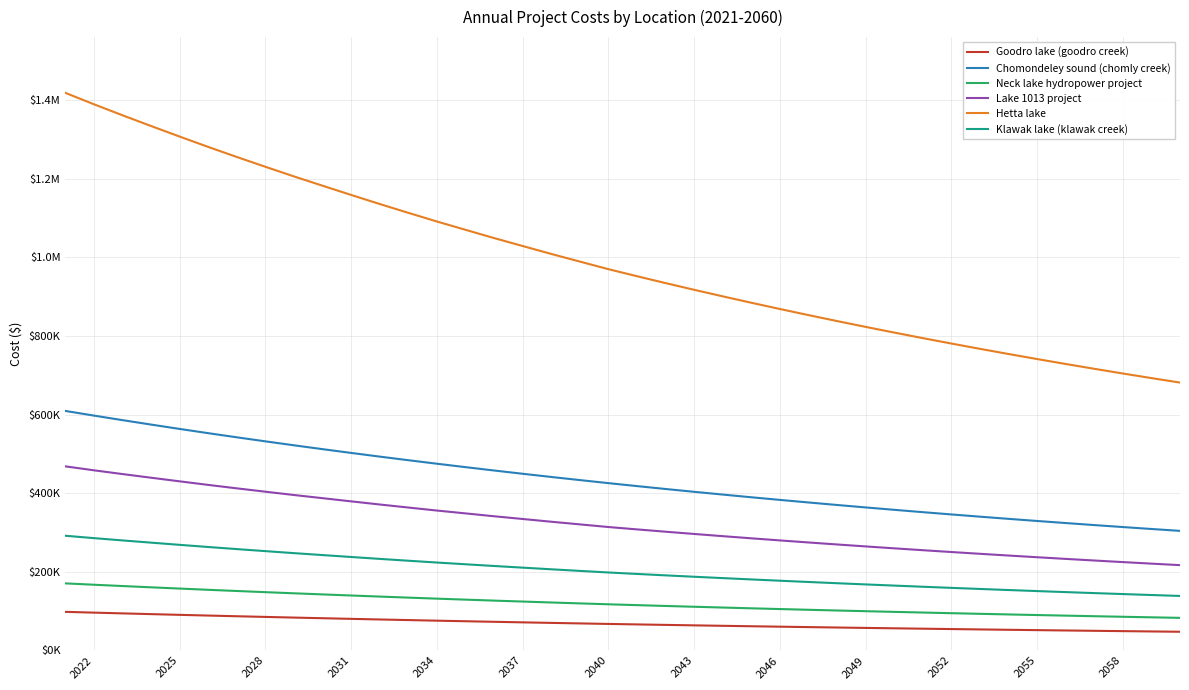

What are all the series names shown in the legend?

Goodro lake (goodro creek), Chomondeley sound (chomly creek), Neck lake hydropower project, Lake 1013 project, Hetta lake, Klawak lake (klawak creek)